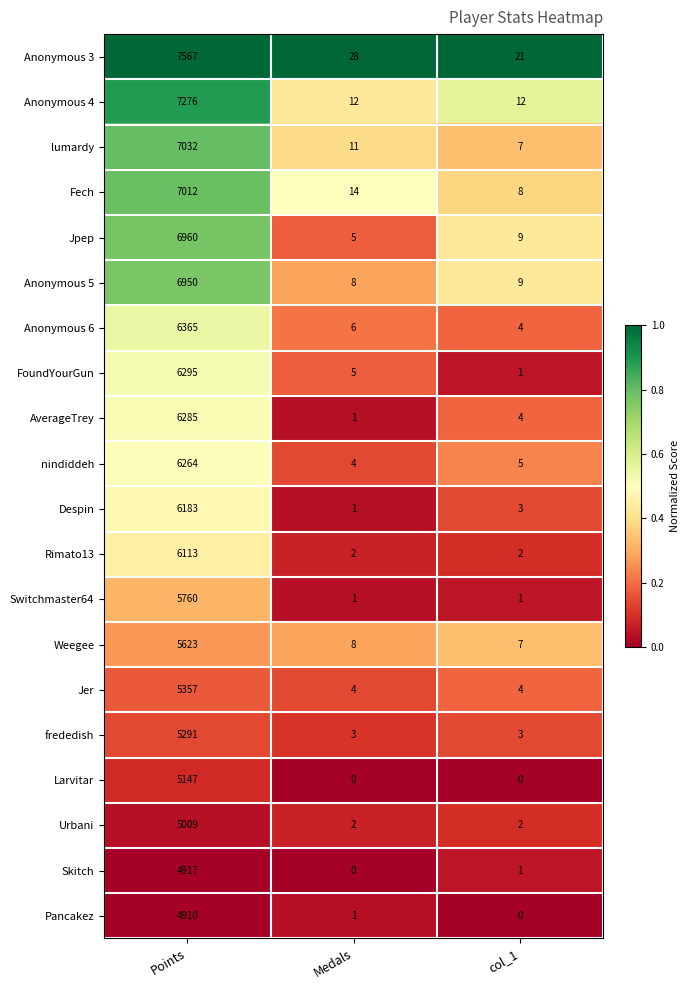

Which series has the largest total across all categories?

Anonymous 3